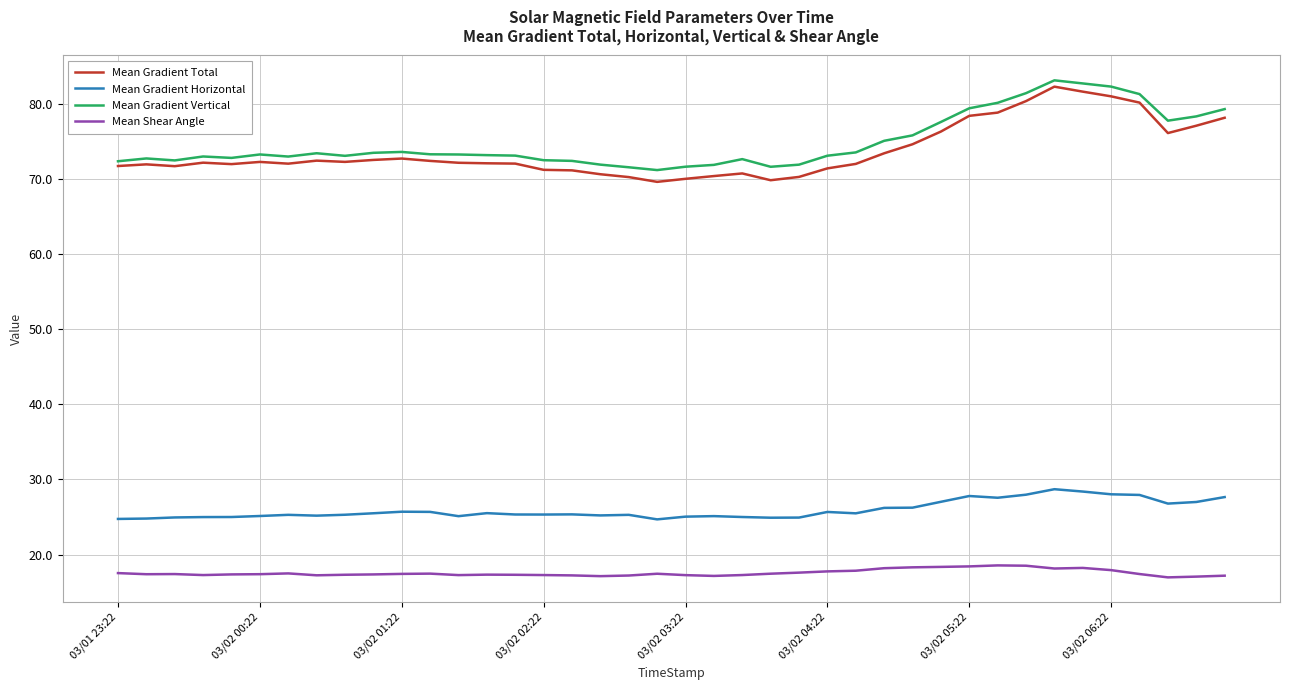

Which series has the widest spread of values?

Mean Gradient Total